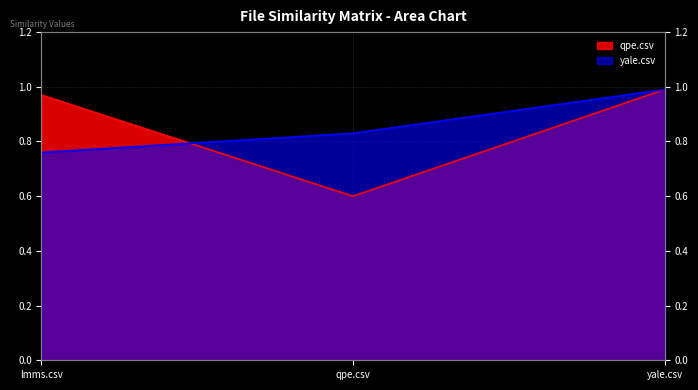

Is the value of qpe.csv at qpe.csv greater than the value of yale.csv at qpe.csv?

No